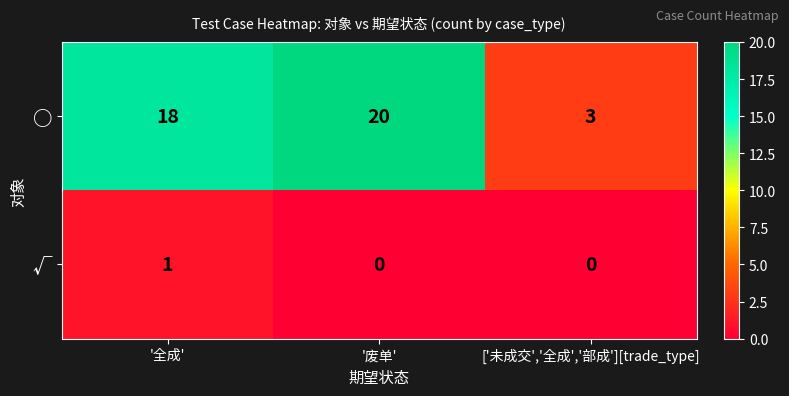

Count the √ values in the range 0 to 1.

3